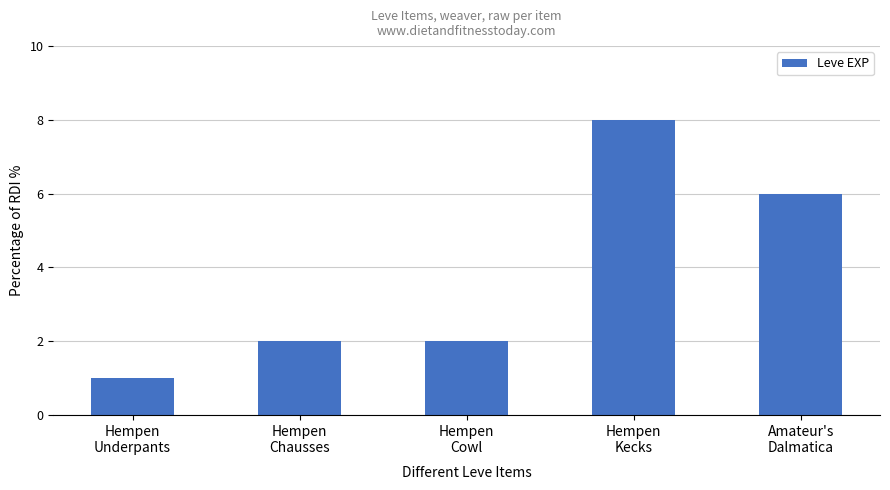

What is the difference between the maximum and second lowest values?

6